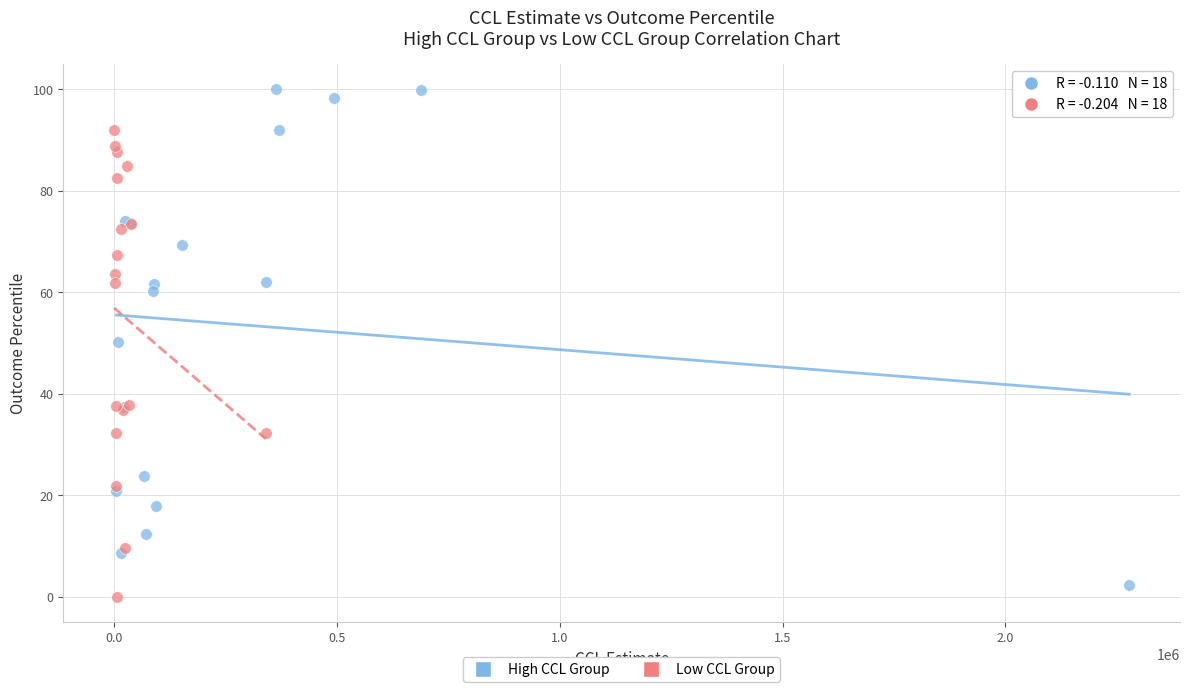

Which series reaches the maximum Y coordinate?

High CCL Group